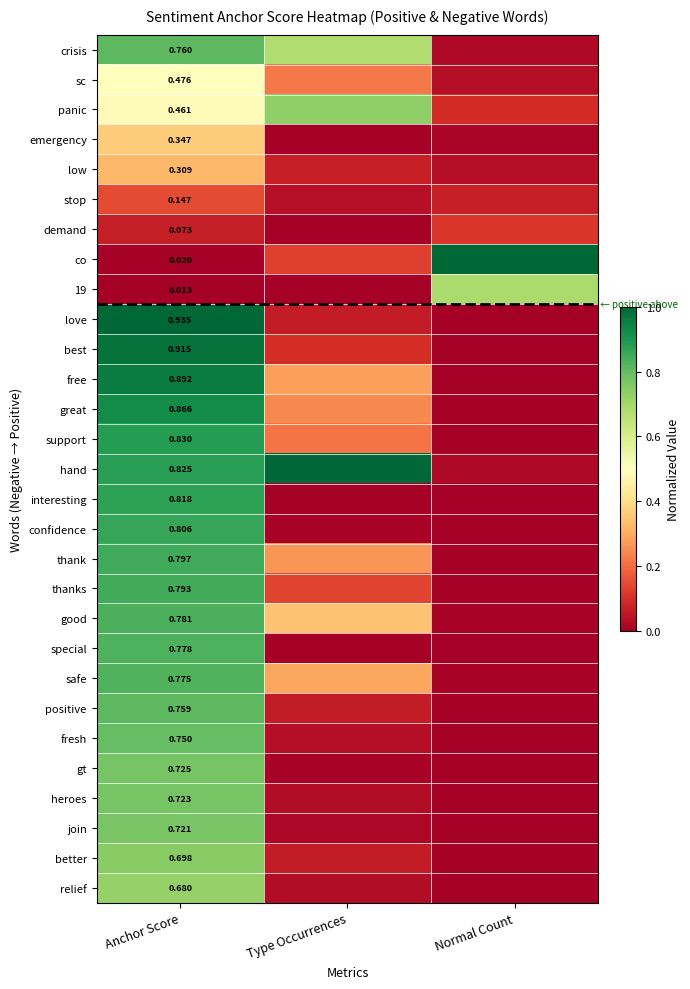

Count the number of data series in this chart.

29